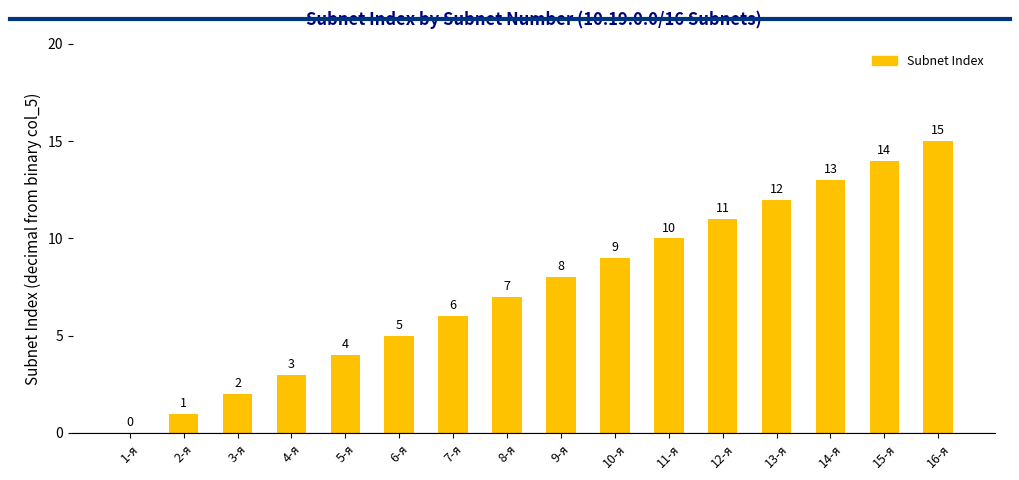

What is the approximate value at 15-я, to the nearest 5?

15